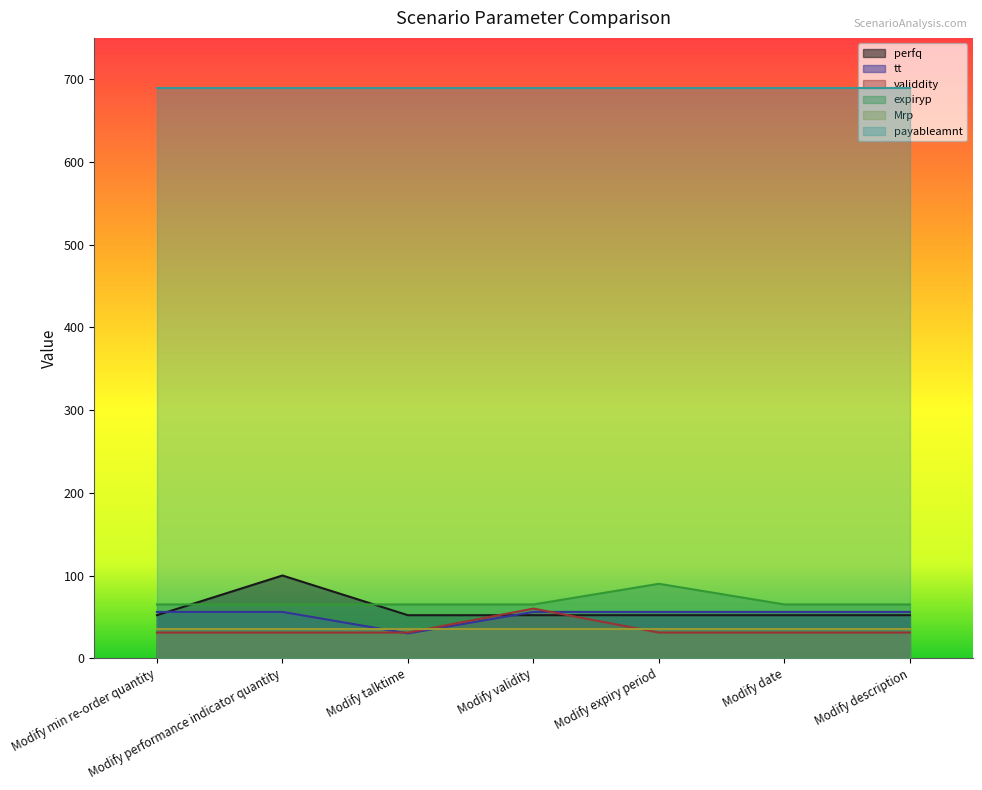

How many distinct data groups are displayed?

6